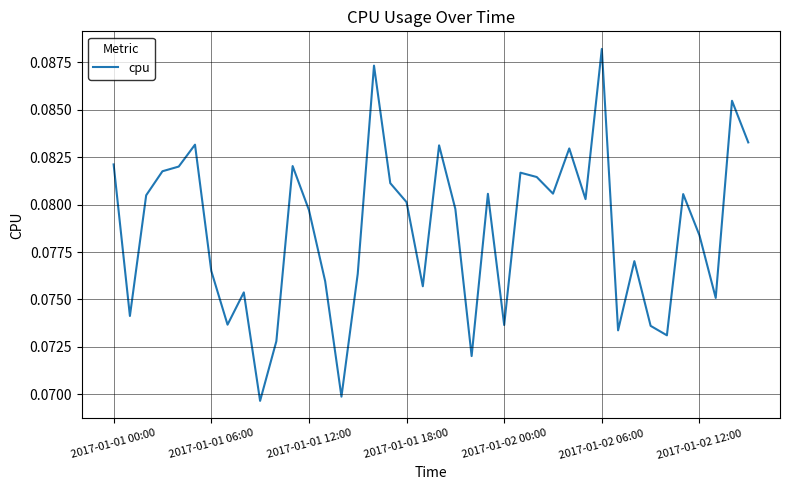

How many lines are shown in the chart?

1